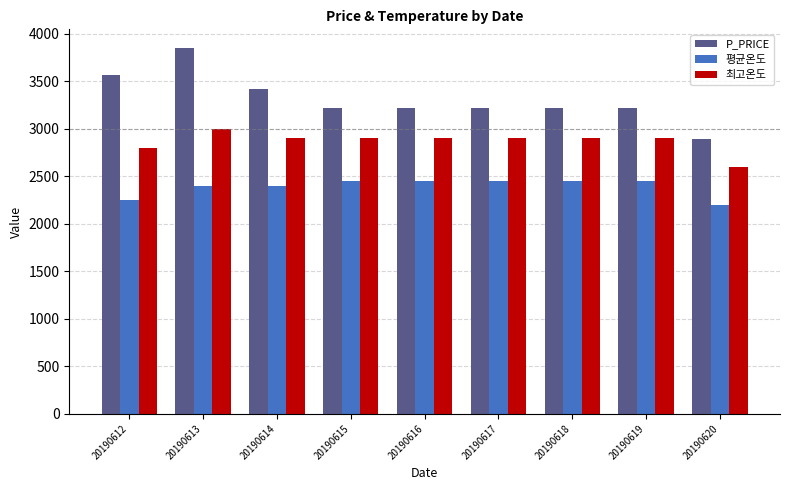

Reading left to right, what are all the values shown in this chart?

P_PRICE: 20190612=3572	20190613=3856	20190614=3416	20190615=3218	20190616=3218	20190617=3218	20190618=3218	20190619=3218	20190620=2891
평균온도: 20190612=2250	20190613=2400	20190614=2400	20190615=2450	20190616=2450	20190617=2450	20190618=2450	20190619=2450	20190620=2200
최고온도: 20190612=2800	20190613=3000	20190614=2900	20190615=2900	20190616=2900	20190617=2900	20190618=2900	20190619=2900	20190620=2600